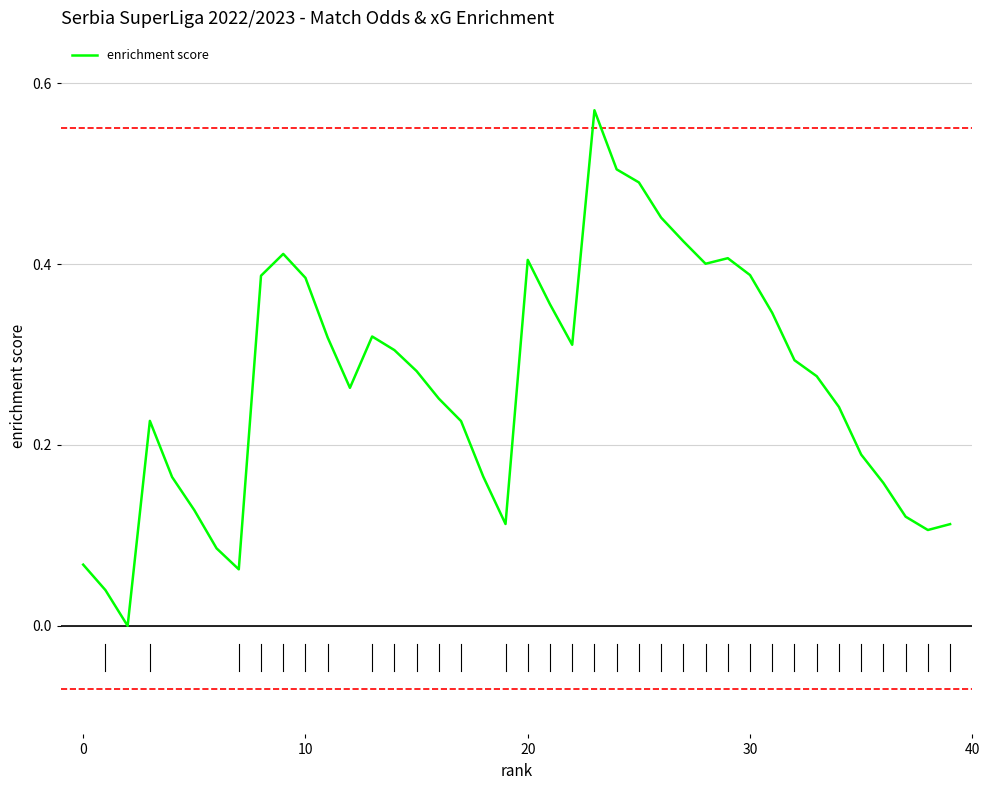

Is this an area chart (filled region under the line)?

No